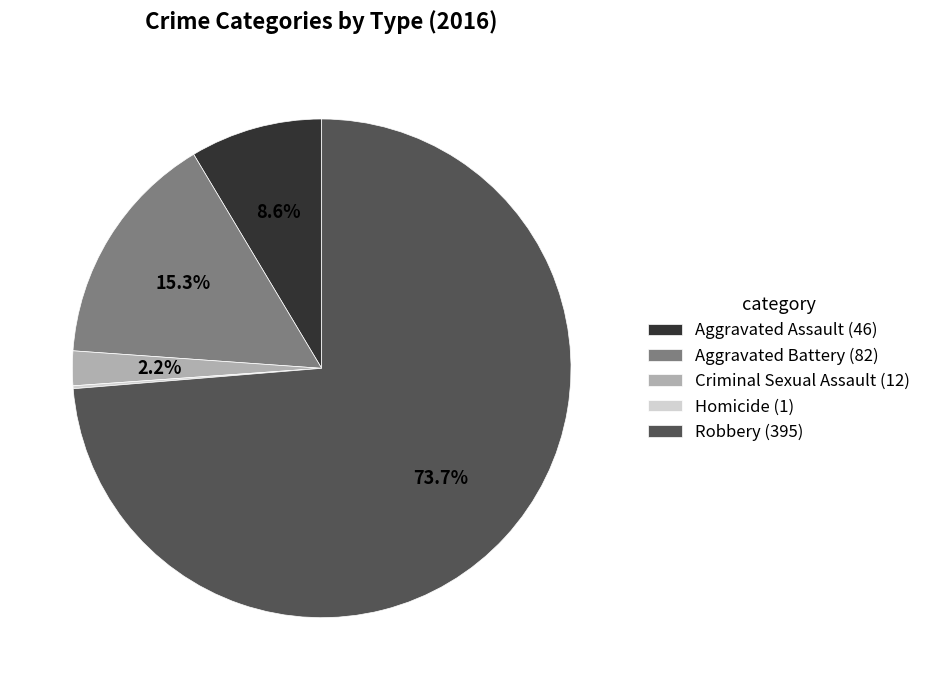

Approximately how many times larger is the value at Criminal Sexual Assault (12) compared to Aggravated Assault (46)?

0.3